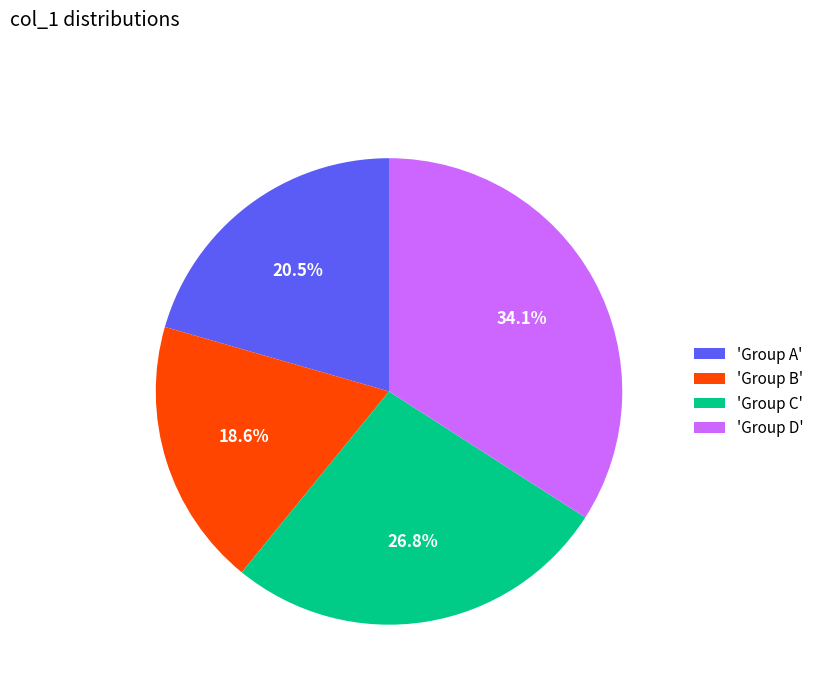

How much of the chart is everything except 'Group B'?

81.4%